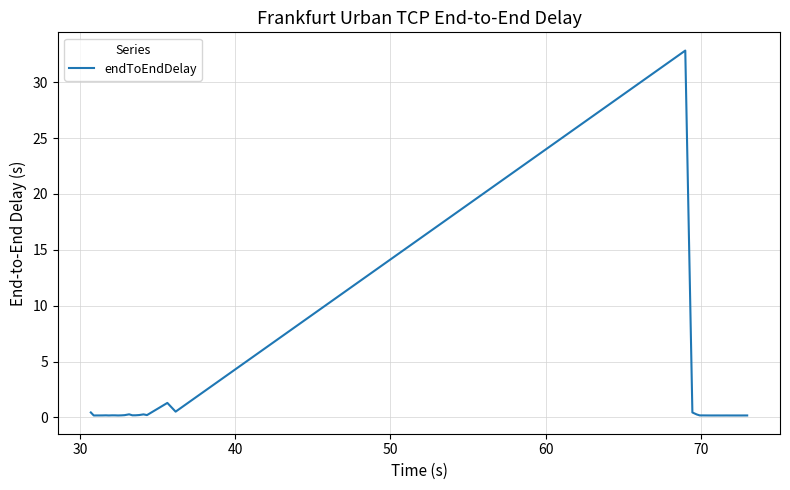

How many series are shown in this chart?

1